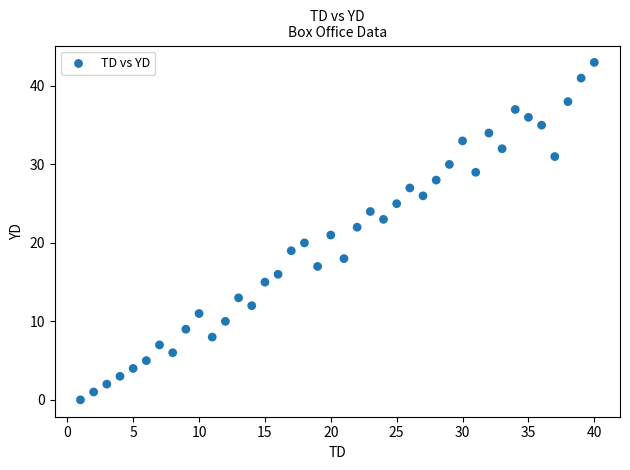

What is the range of Y values (max minus min)?

43